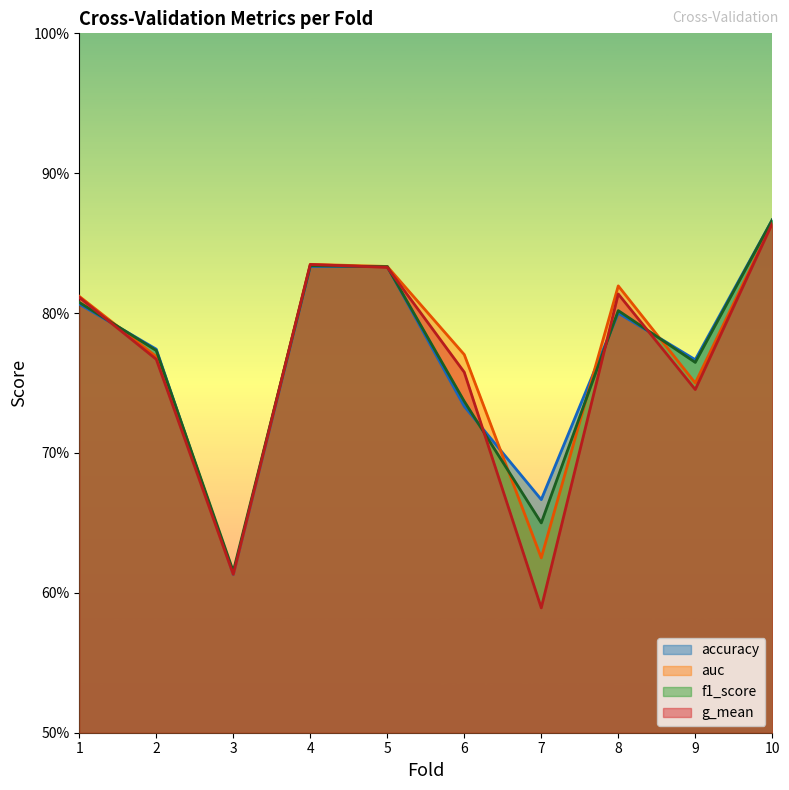

What is the highest value of the g_mean series?

0.9